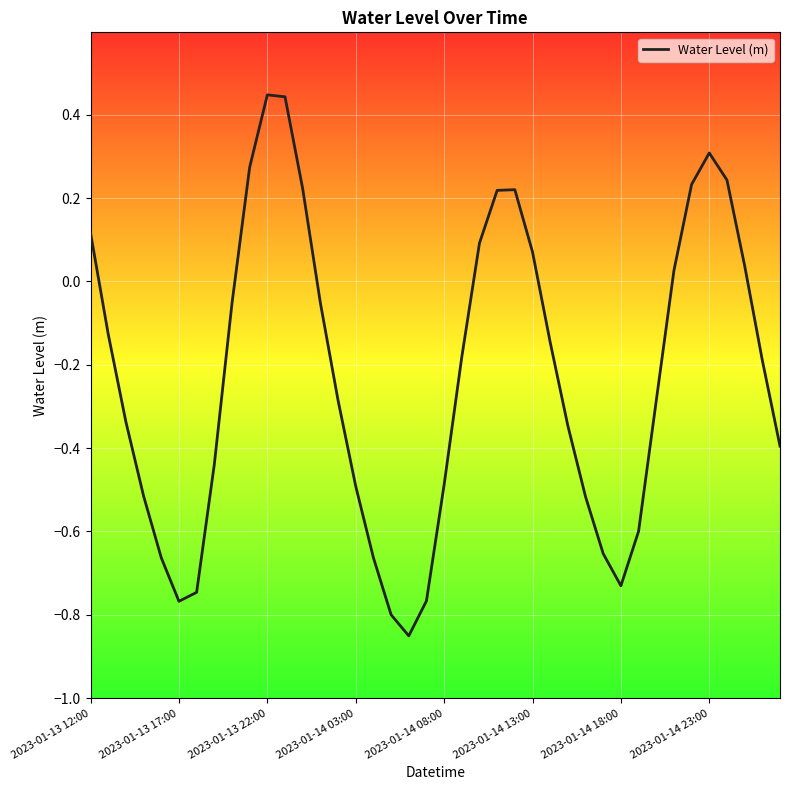

What is the difference between the maximum and minimum values?

1.3